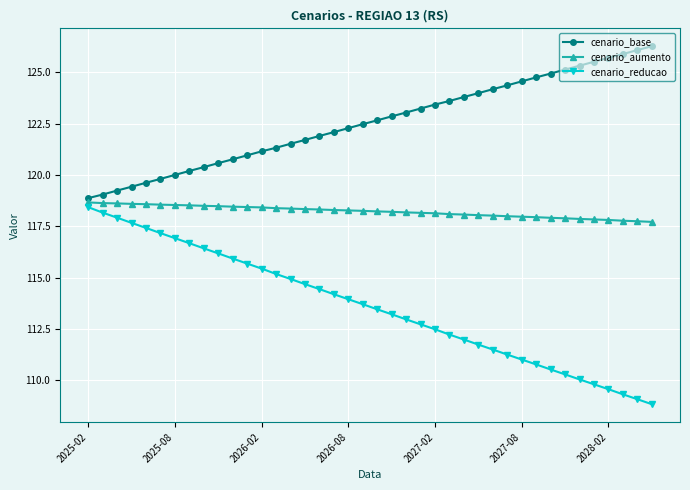

Which series has the largest range (max minus min)?

cenario_reducao